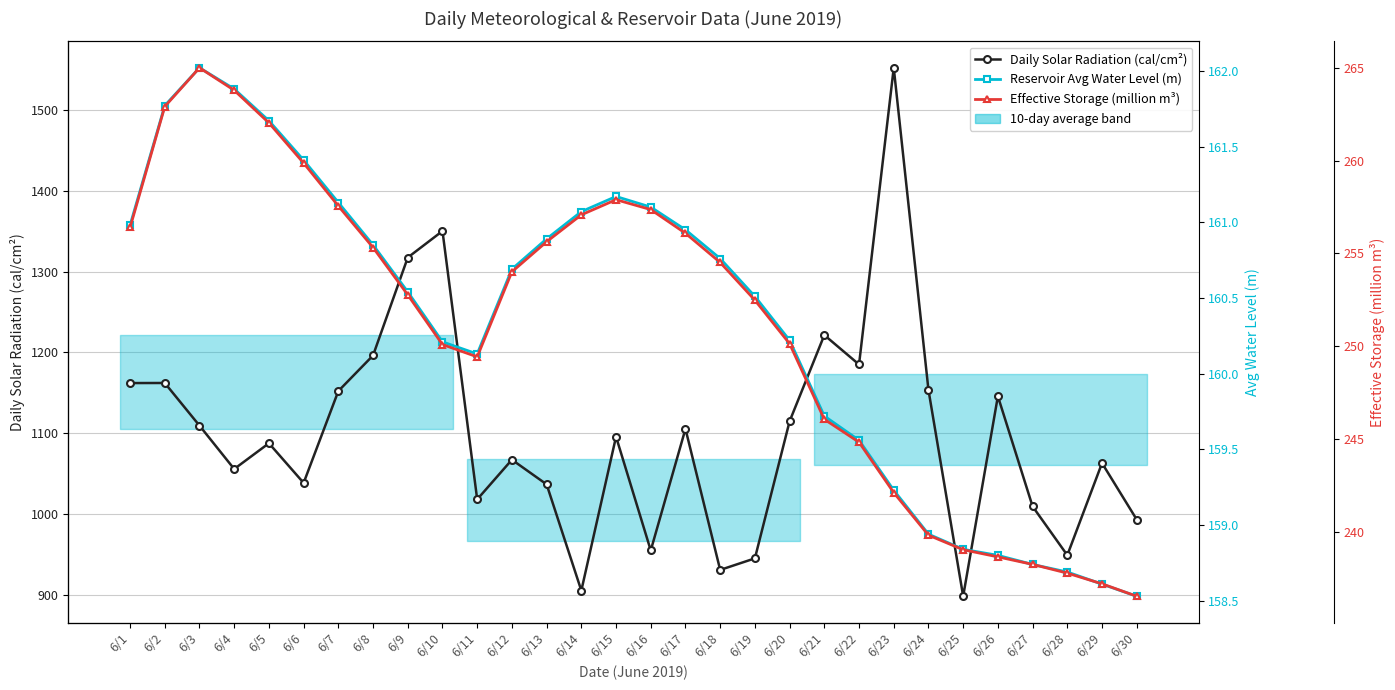

Is the value of Daily Solar Radiation (cal/cm²) at 6/8 greater than the value of Reservoir Avg Water Level (m) at 6/18?

Yes